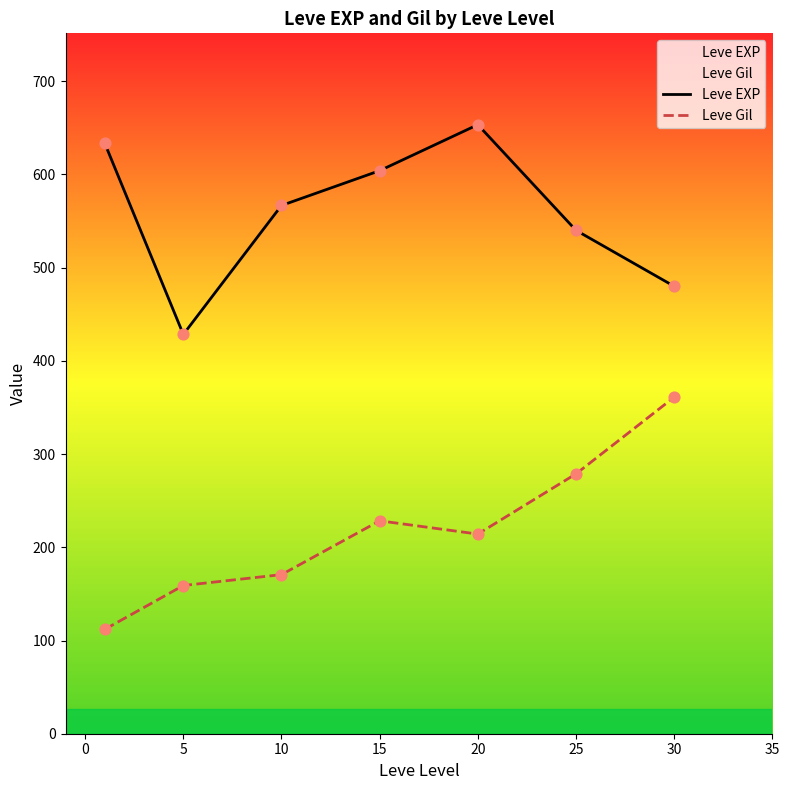

Which series reaches the minimum Y coordinate?

Leve Gil